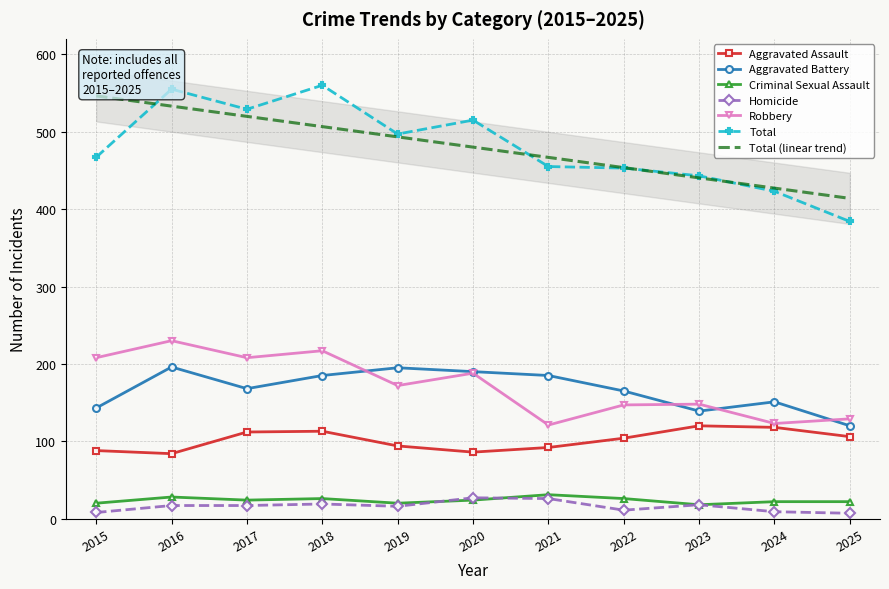

In Homicide, how many points are higher than both neighbors (excluding endpoints)?

3